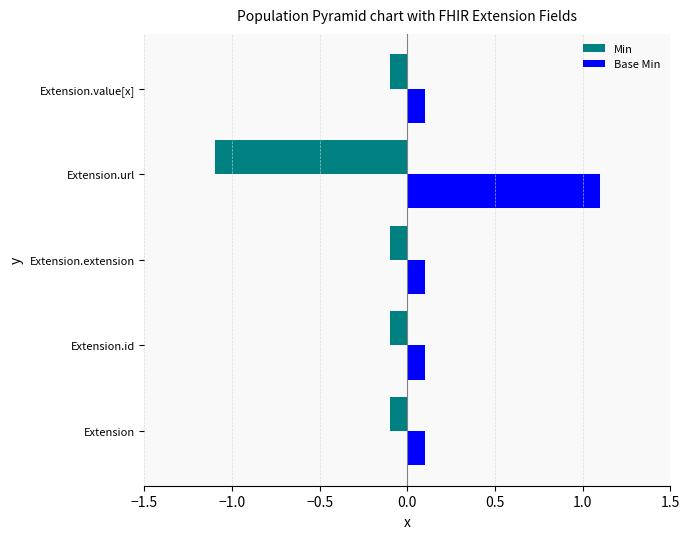

What is the sum of all Min values?

-1.5